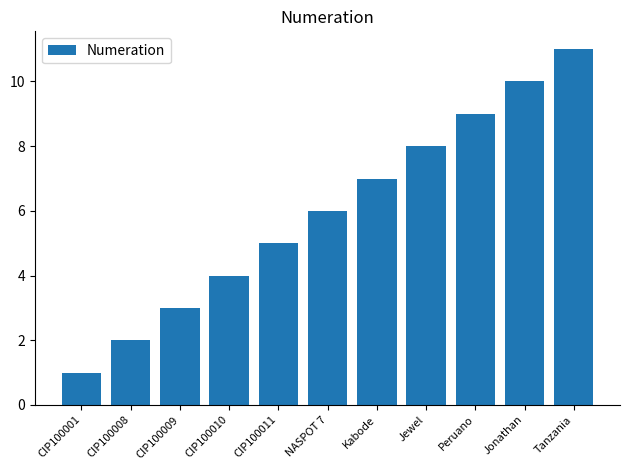

What is the label of the 9th bar from the left?

Peruano